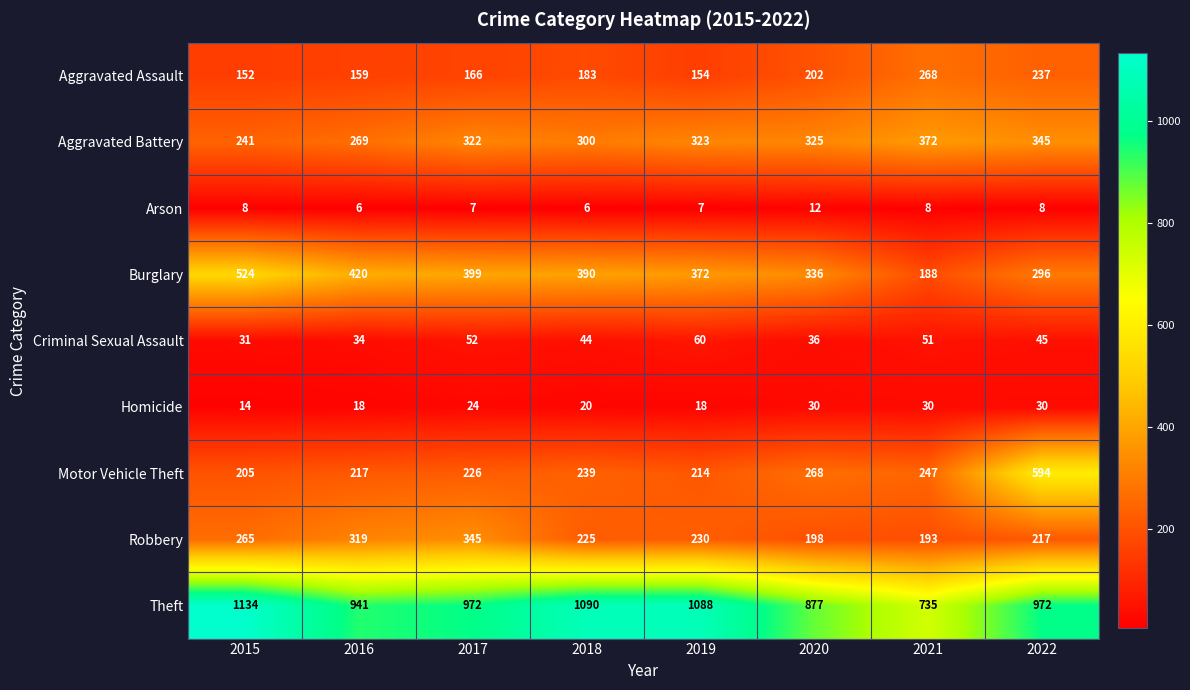

How many categories are shown in the chart?

8